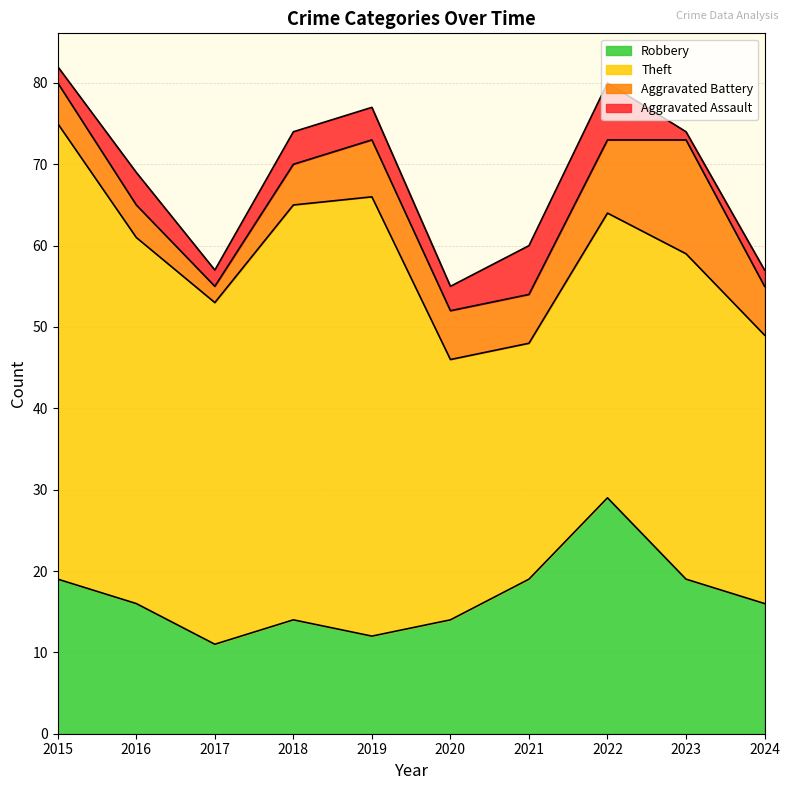

Which series has the largest total across all categories?

Theft